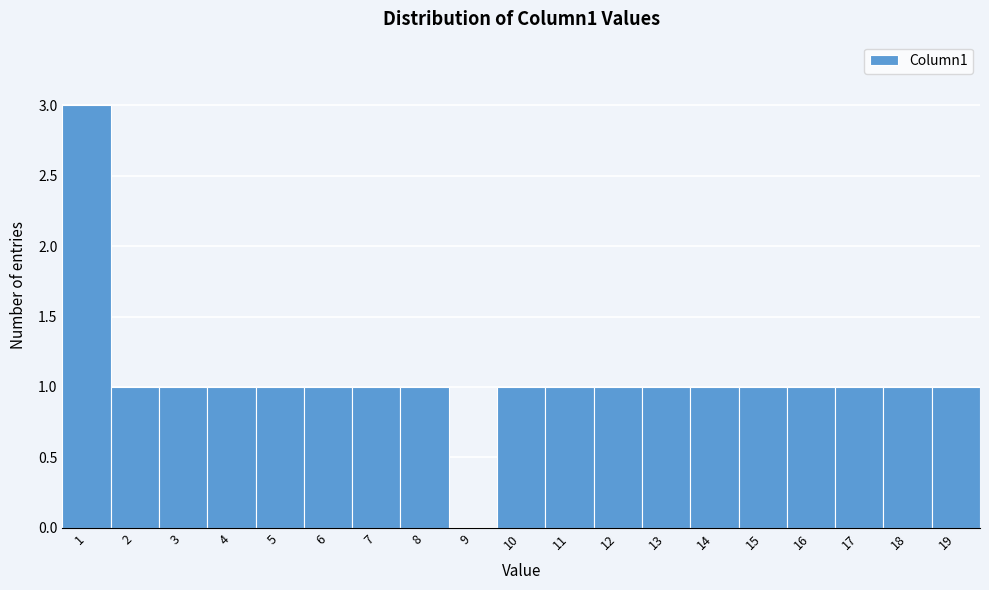

Reading left to right, what are all the values shown in this chart?

1=3	2=1	3=1	4=1	5=1	6=1	7=1	8=1	9=0	10=1	11=1	12=1	13=1	14=1	15=1	16=1	17=1	18=1	19=1